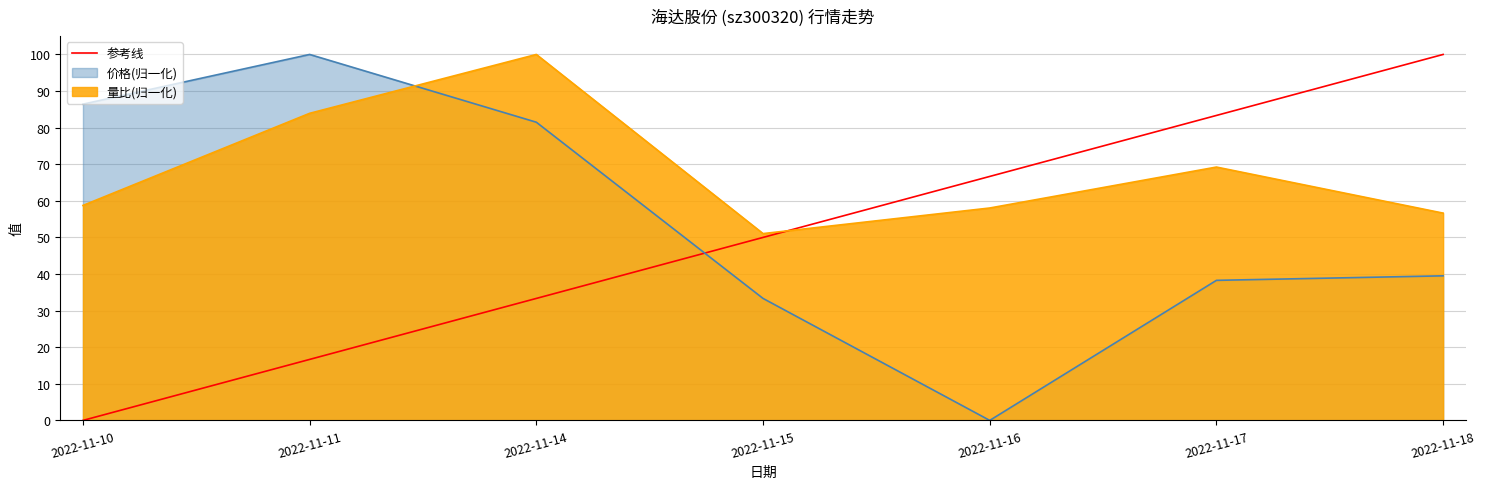

At which label does 参考线 reach its peak?

2022-11-18